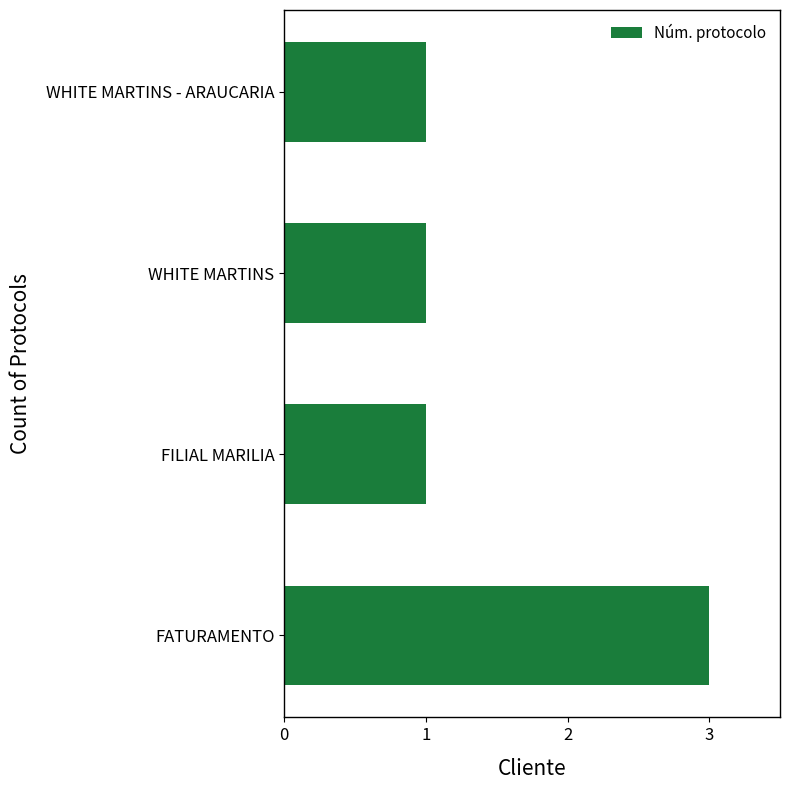

What is the maximum value shown in the chart?

3